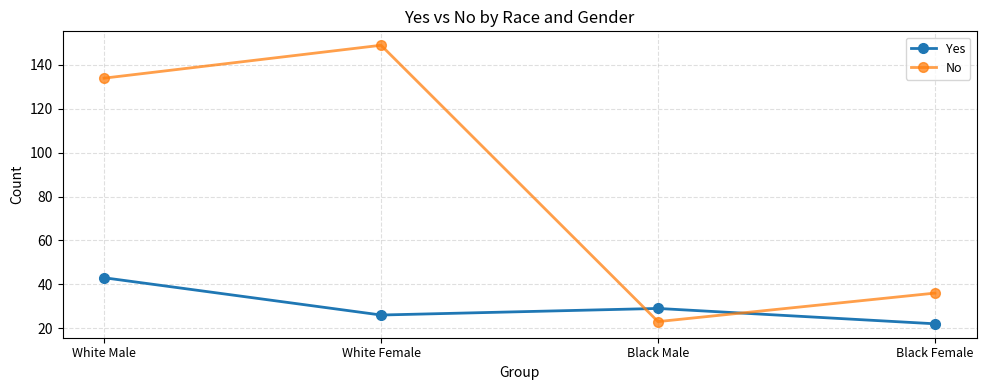

List the series in order of their overall mean, lowest first.

Yes, No